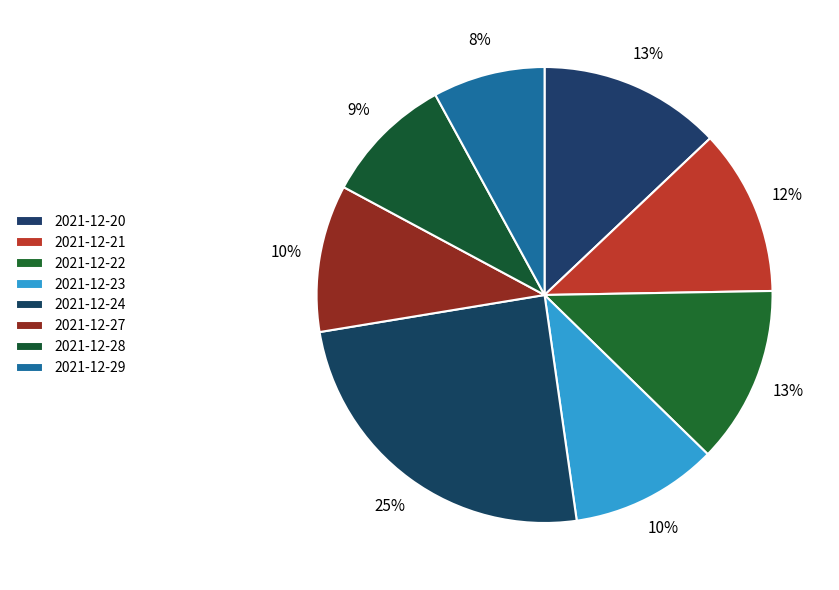

Is there a majority slice in this chart?

No